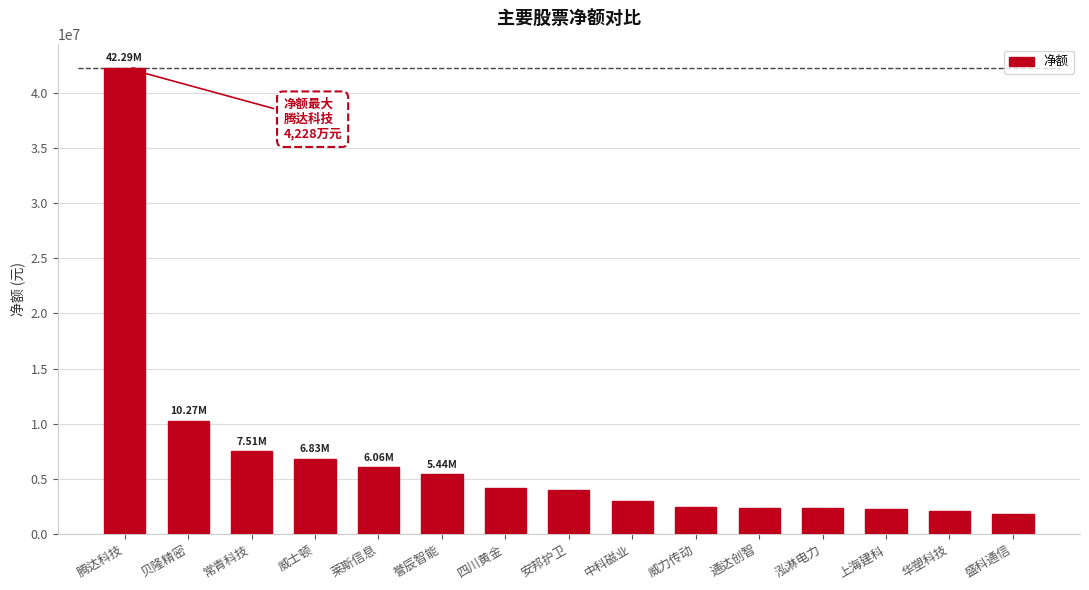

Are the bars grouped side by side (vs. stacked)?

No